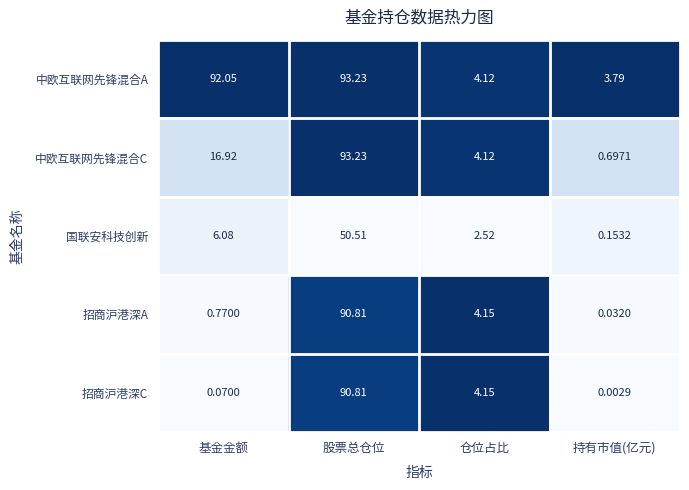

What is the total value across all series at 基金金额?

115.9